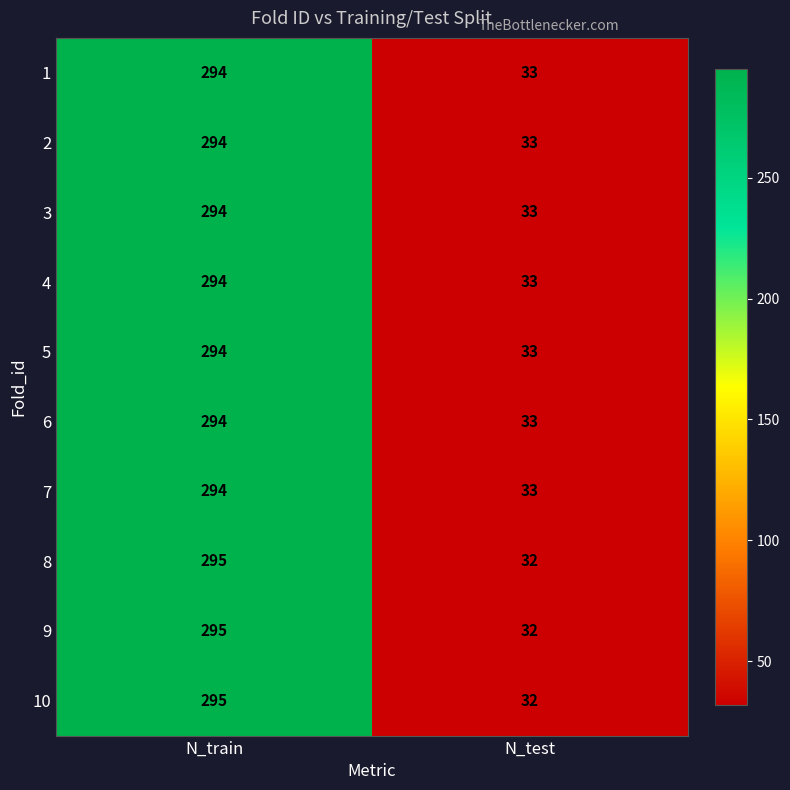

What is the smallest value displayed?

32